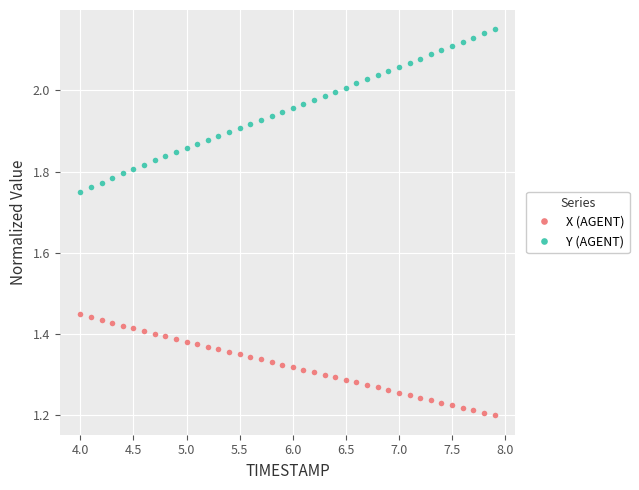

List the series in order of their overall mean, highest first.

Y (AGENT), X (AGENT)